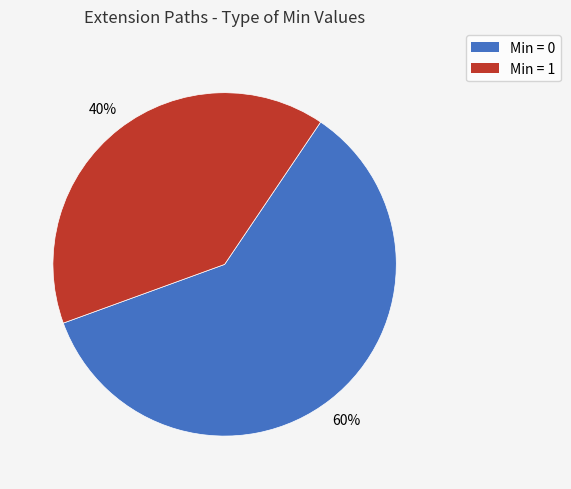

True or false: Min = 0 accounts for 70% of the total.

False